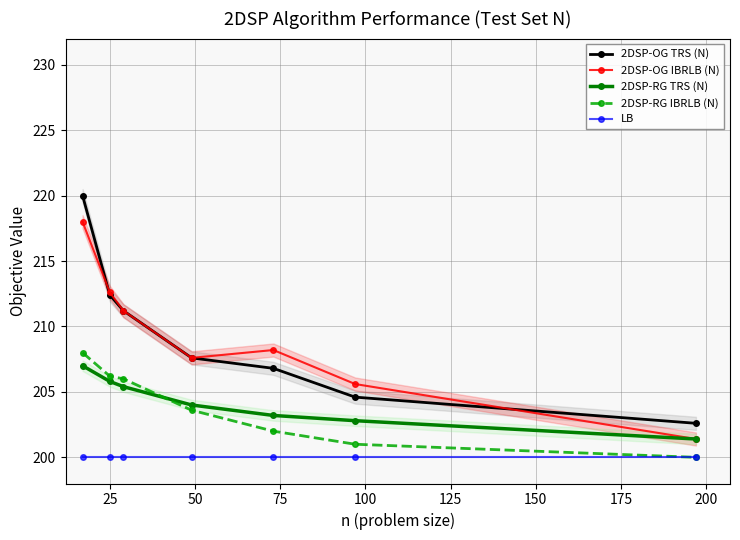

True or false: 2DSP-RG IBRLB (N) and 2DSP-RG TRS (N) cross at least once.

True